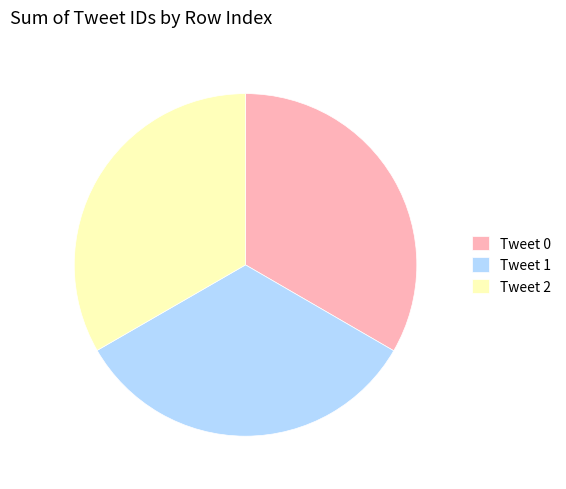

How many segments does this pie chart have?

3